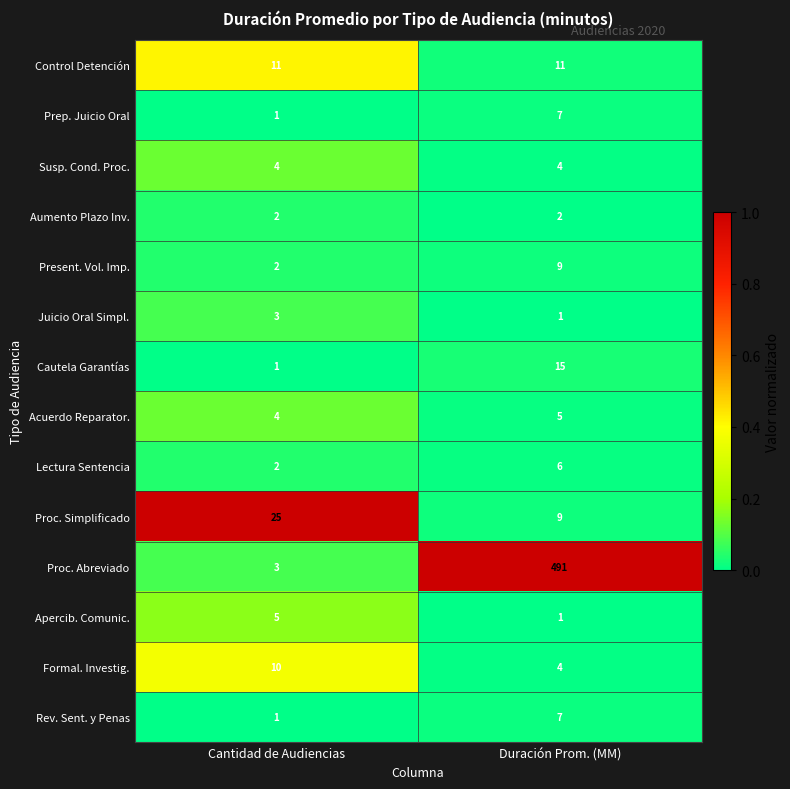

Between Cantidad de Audiencias and Duración Prom. (MM), which series saw the biggest shift?

Proc. Abreviado